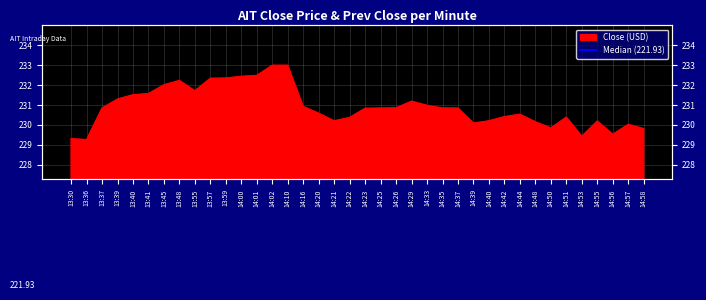

How many interior local peaks (higher than both neighbors) does the data have?

6